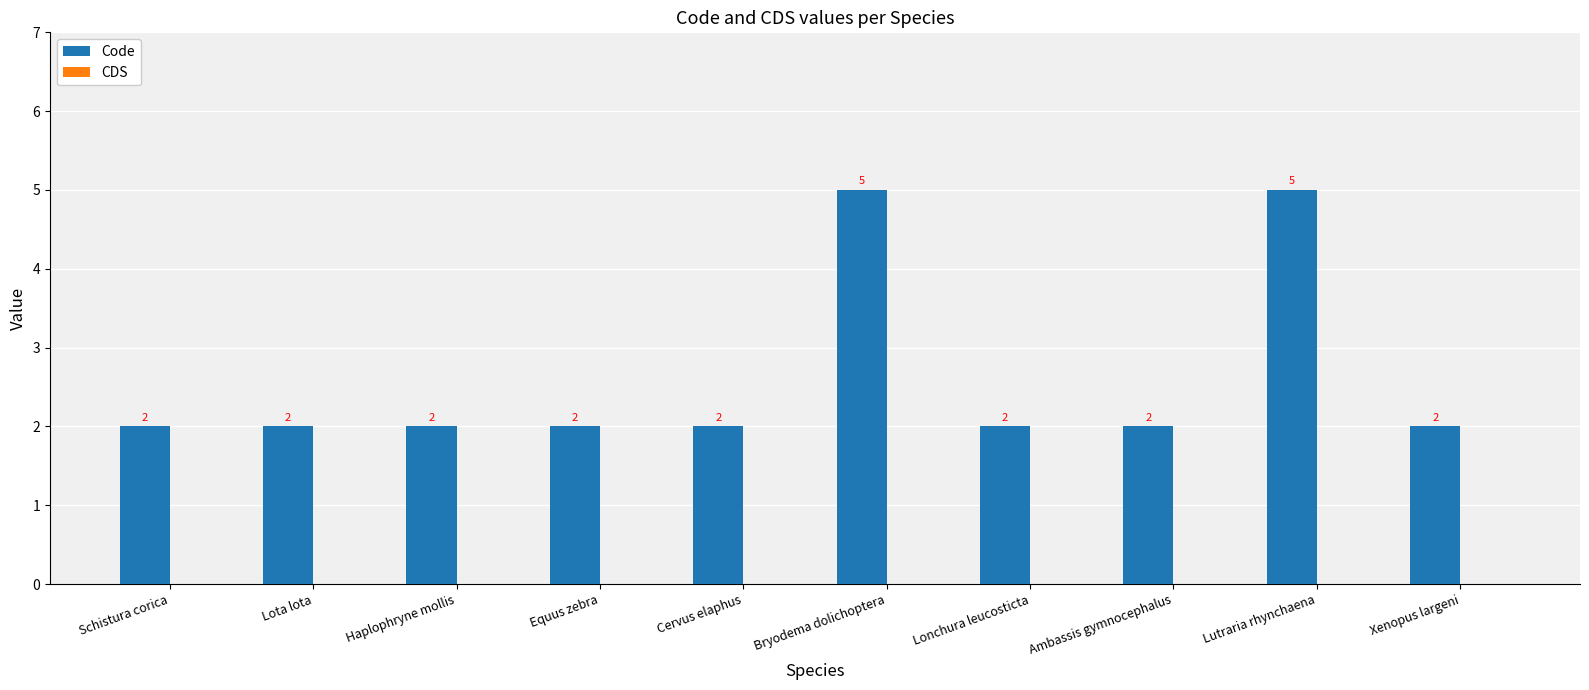

The chart shows a value of 1 at Schistura corica. True or false?

False